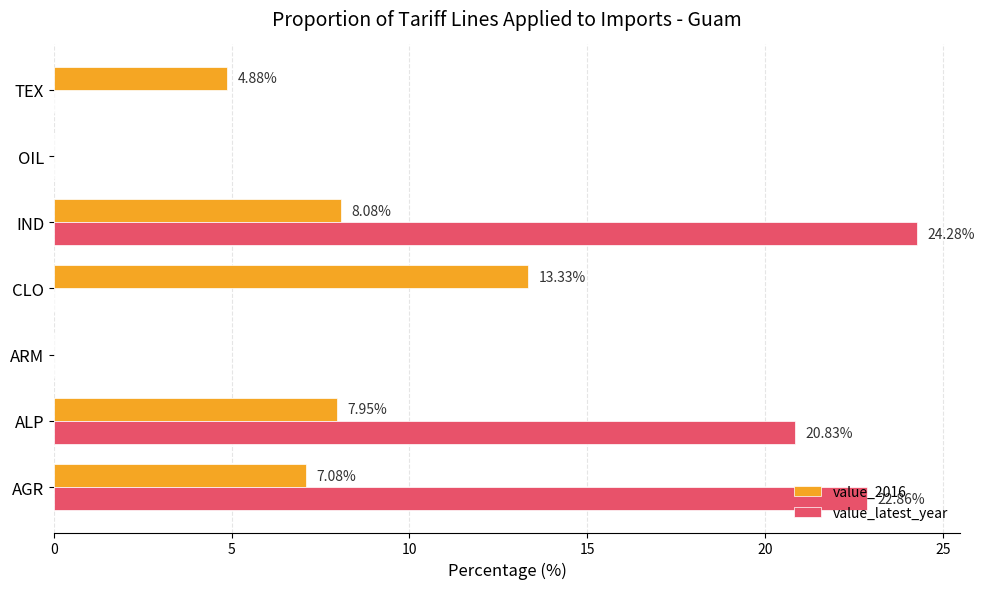

What is the sum of the value_2016 values at ALP and TEX?

12.8